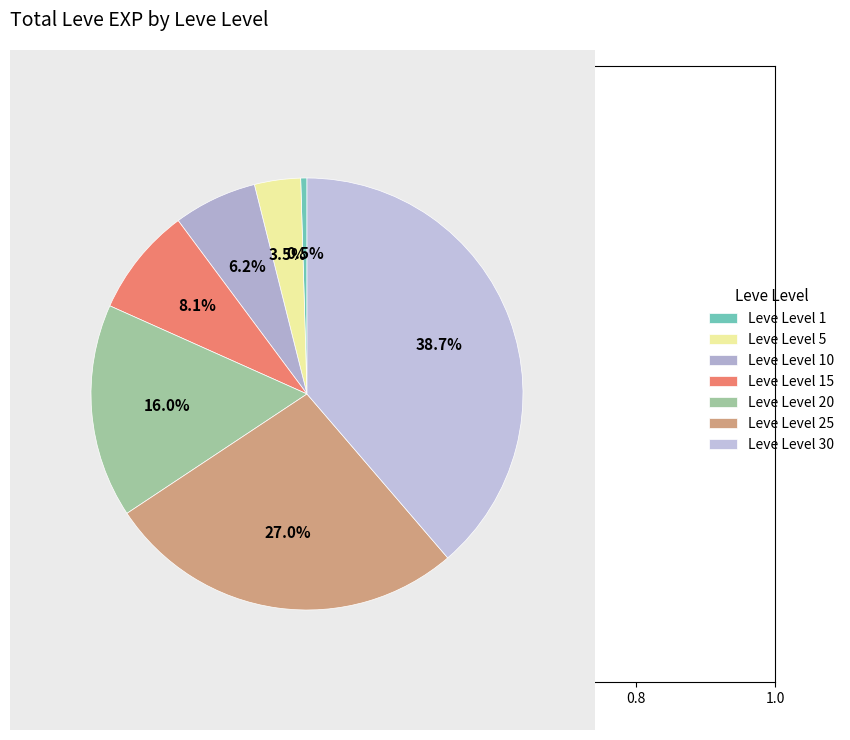

Which slice is the largest?

Leve Level 30